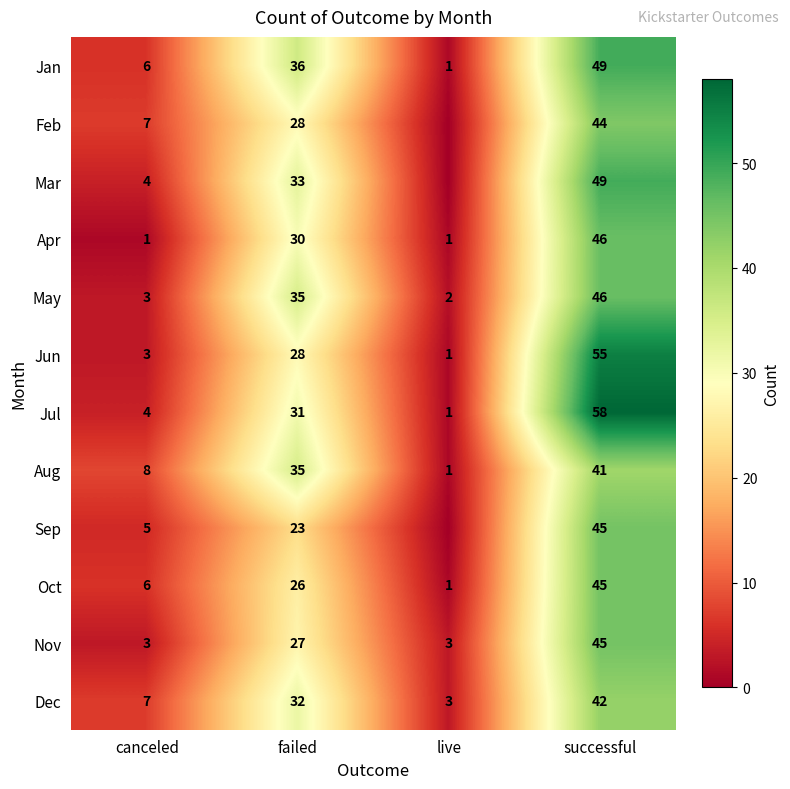

What is the maximum value shown in the chart?

58